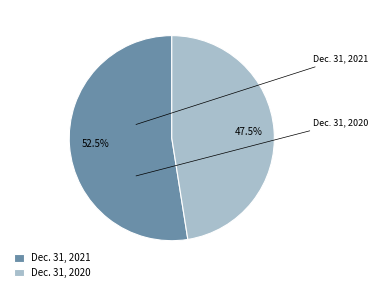

Is there a majority slice in this chart?

Yes